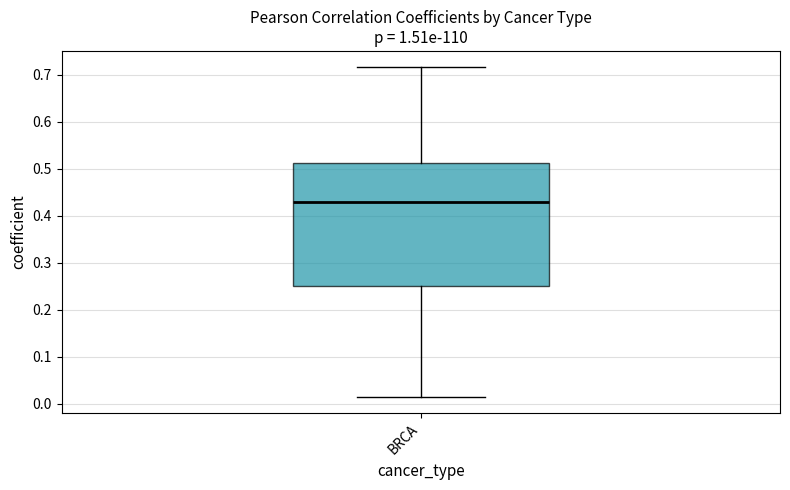

Read this box plot against the y-axis: the position of the median line, the range covered by the box, and the ends of both whiskers. The values are not printed on the chart, so give them approximately, as read against the axis.

median 0.43, box 0.25 to 0.51, whiskers 0.02 to 0.72